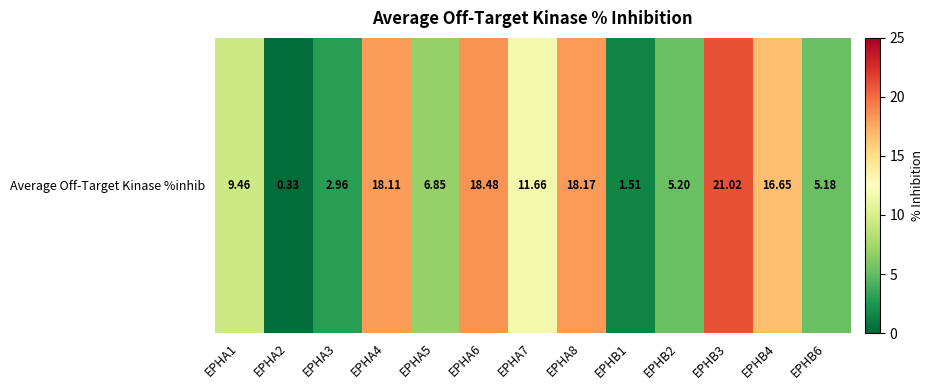

Count the number of categories in the chart.

13